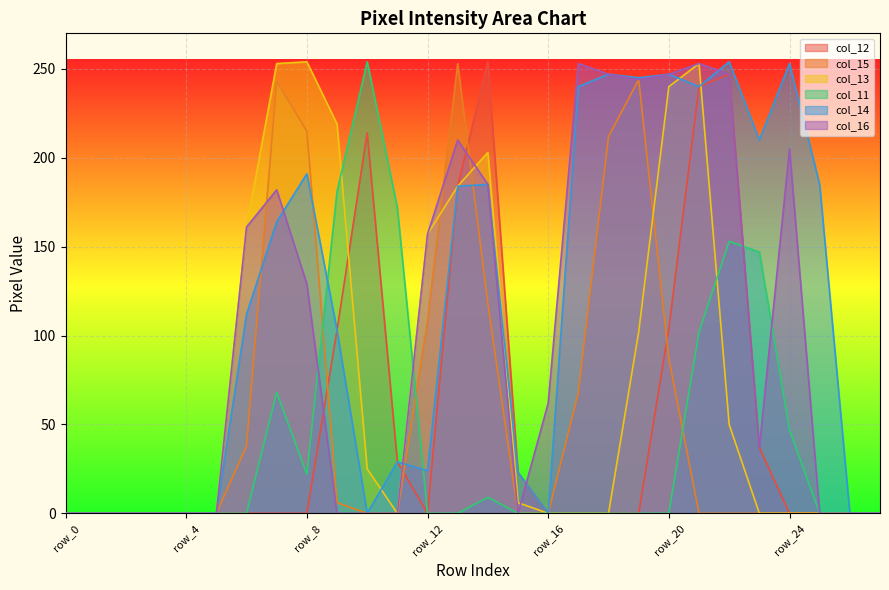

Which has a higher value, row_3 or row_15?

row_15